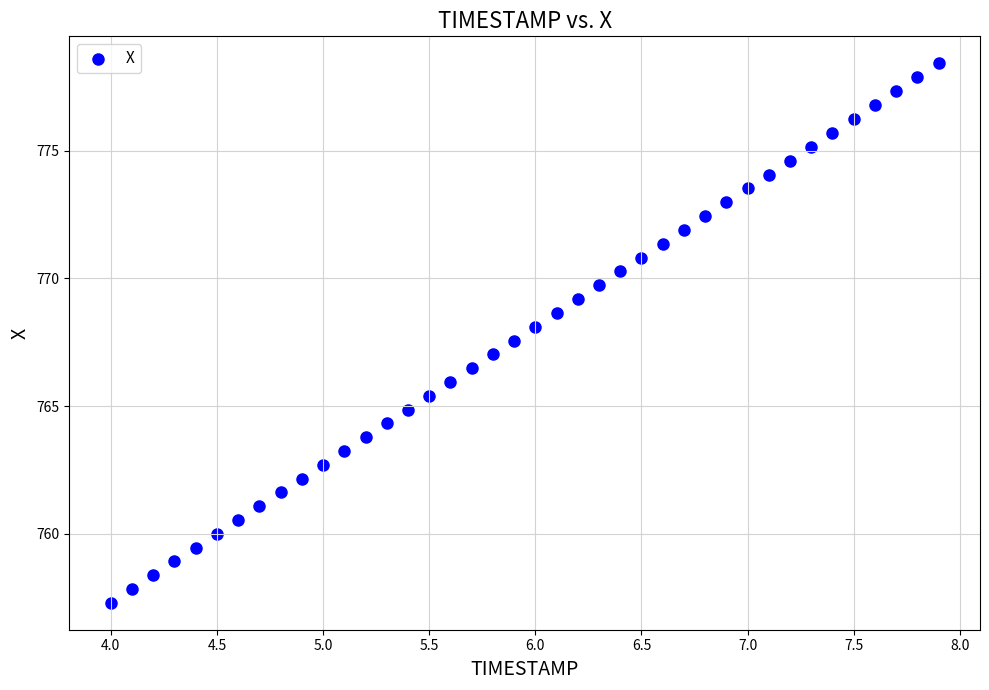

What is the range of Y values (max minus min)?

21.1